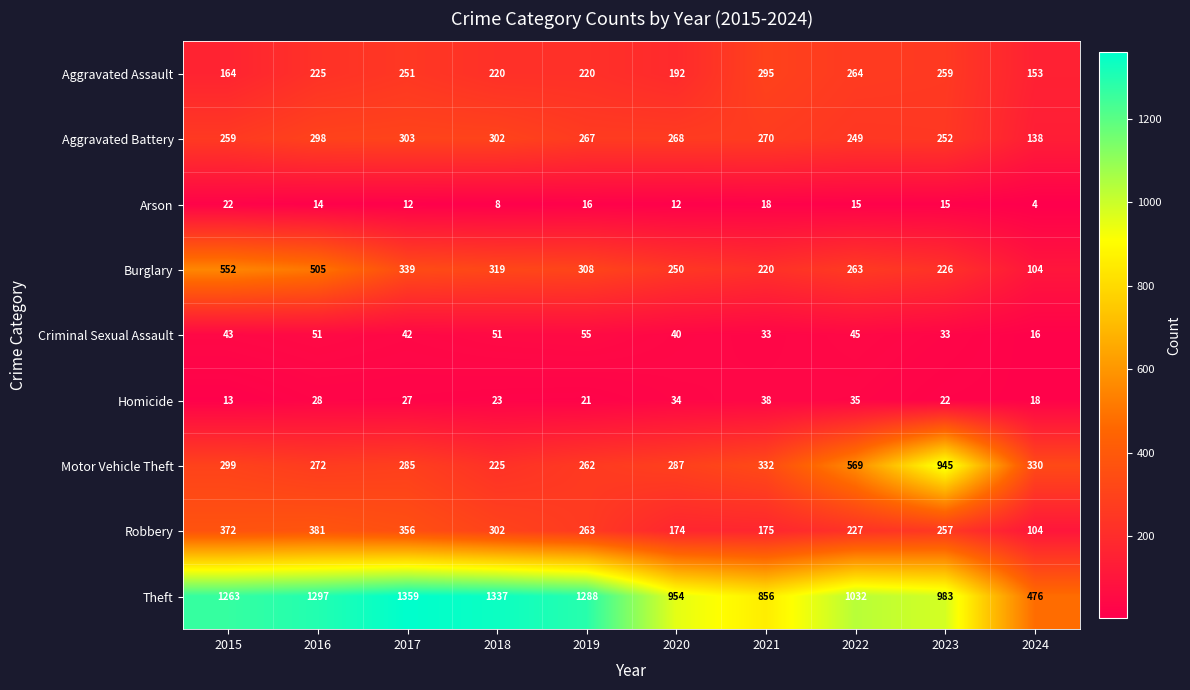

At which label does Robbery first exceed 263?

2015